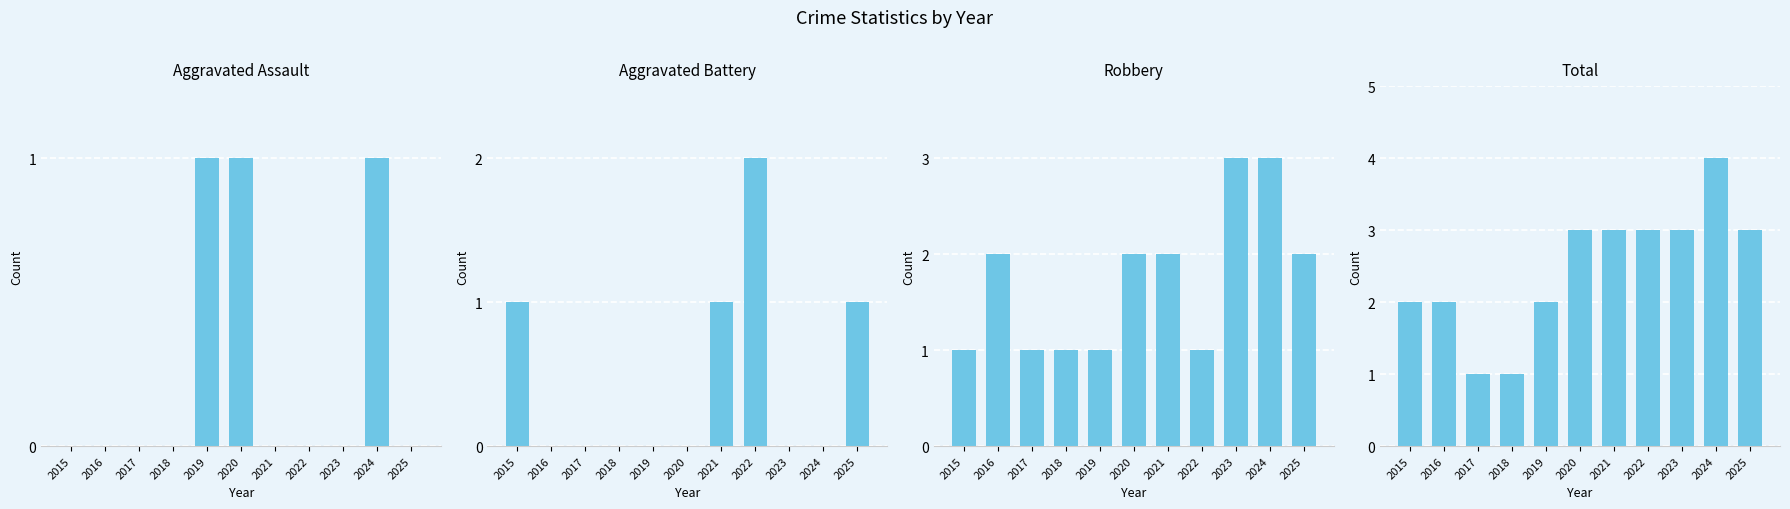

Rank the categories by Total value from lowest to highest.

2017, 2018, 2015, 2016, 2019, 2020, 2021, 2022, 2023, 2025, 2024